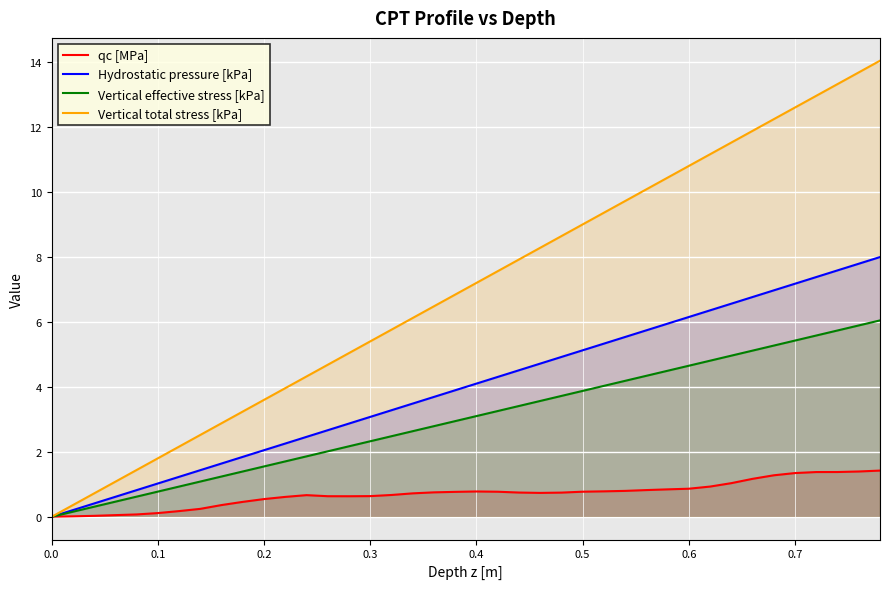

What are all the series names shown in the legend?

qc [MPa], Hydrostatic pressure [kPa], Vertical effective stress [kPa], Vertical total stress [kPa]